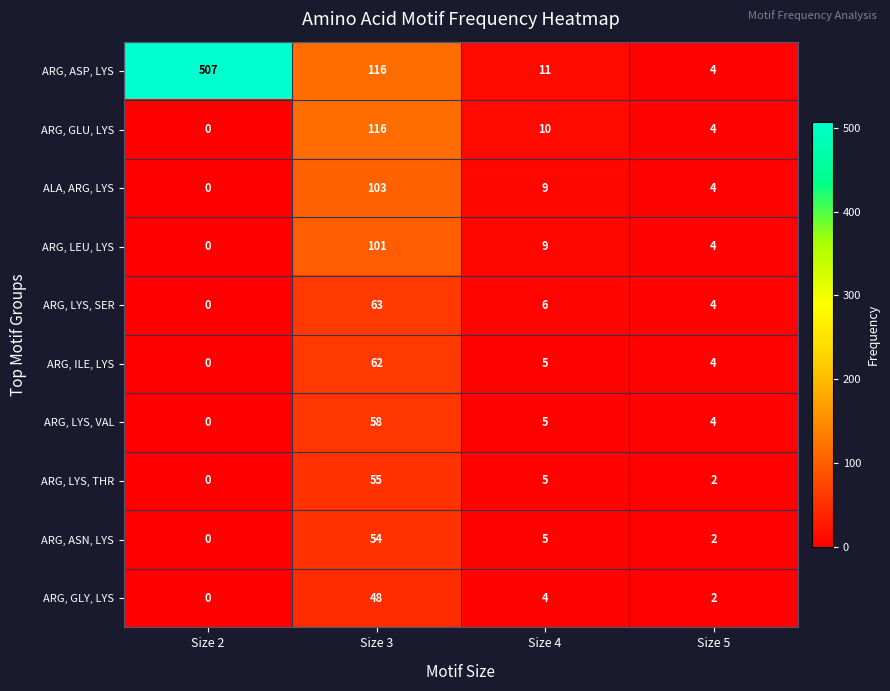

The ARG, ILE, LYS series shows 7 at Size 4. True or false?

False